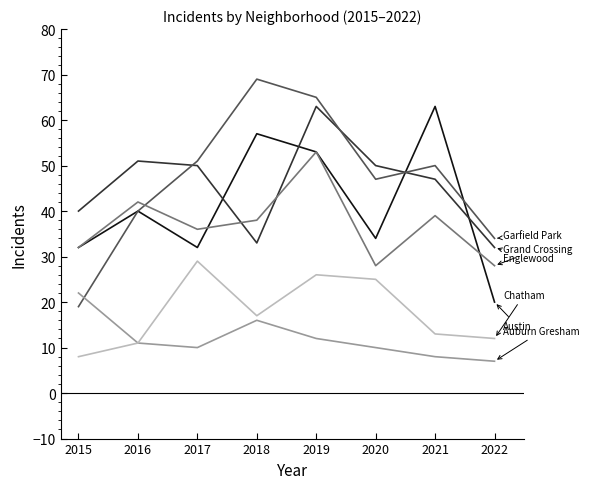

What is the difference between the highest and lowest values at 2018?

53